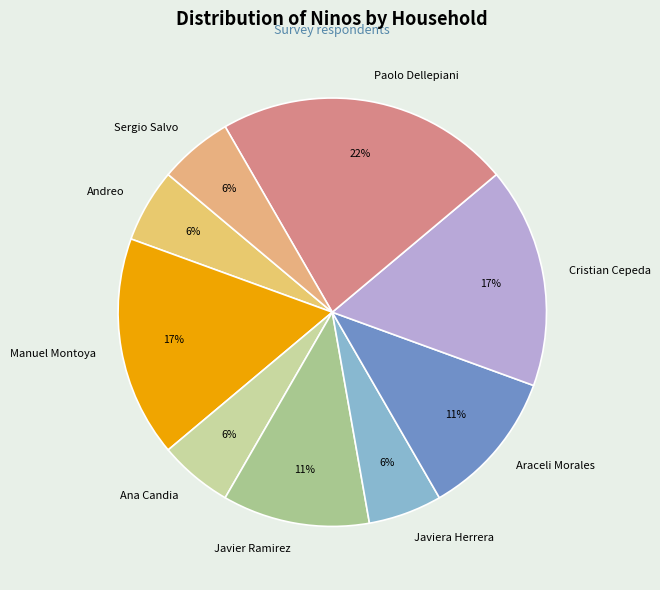

Is Paolo Dellepiani the majority of the pie?

No